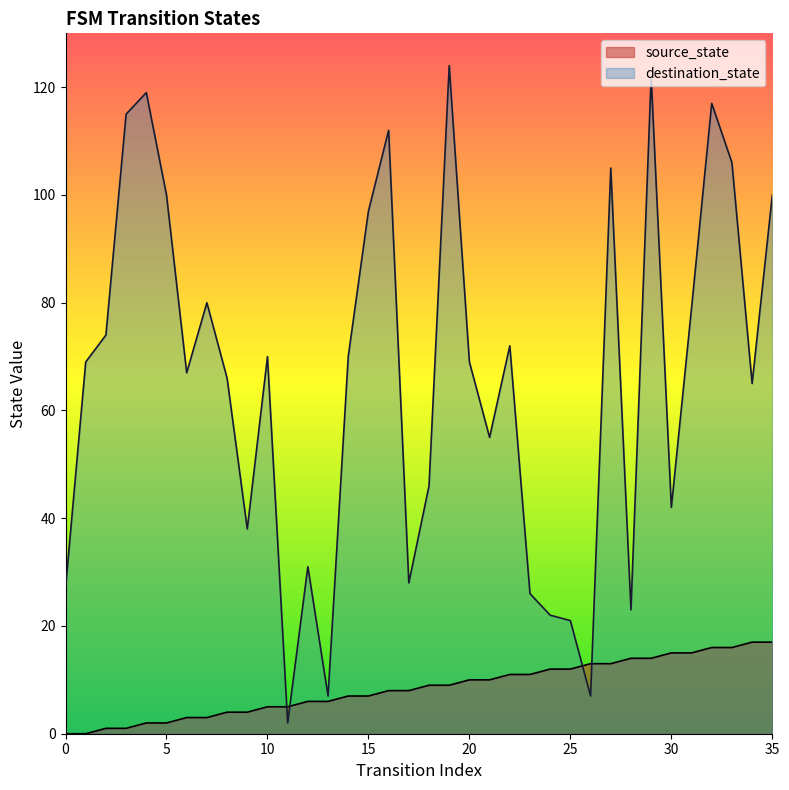

Between 5 and 26, which series saw the biggest shift?

destination_state